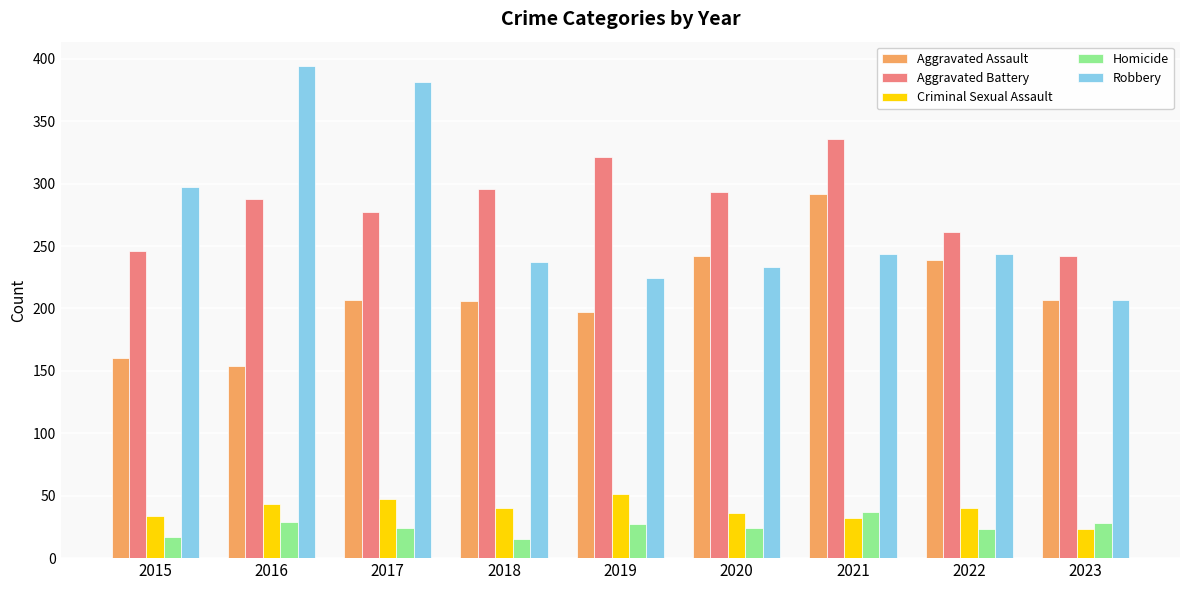

Which series has the widest spread of values?

Robbery